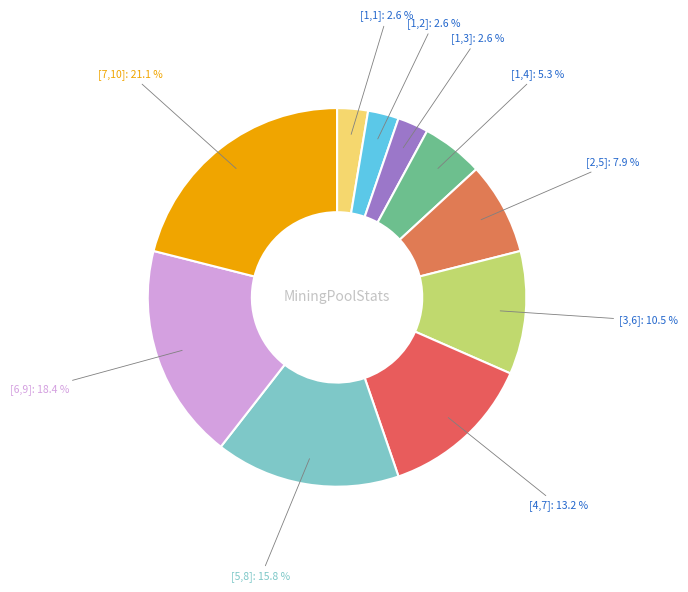

Combined, do [7,10] and [1,4] account for over 50%?

No